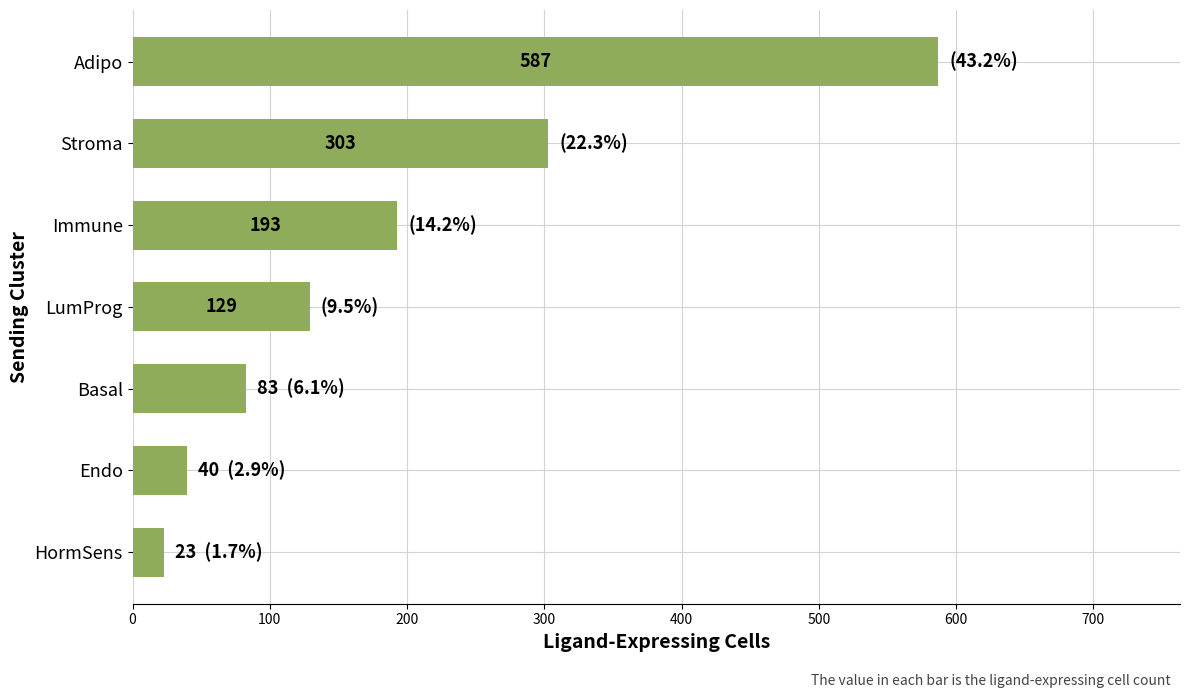

Reading top to bottom, what are all the values shown in this chart?

Adipo=587	Stroma=303	Immune=193	LumProg=129	Basal=83	Endo=40	HormSens=23